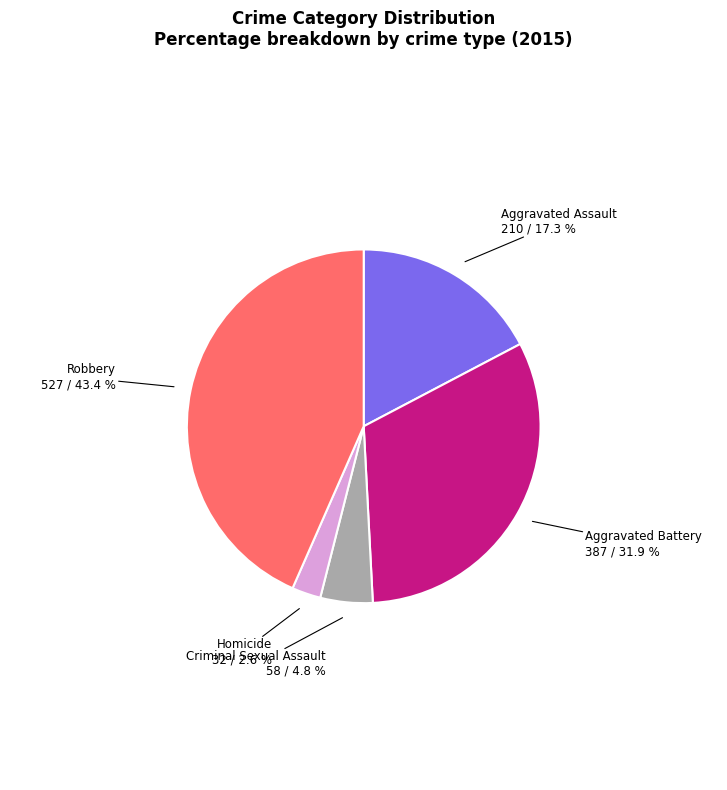

Is there a majority slice in this chart?

No